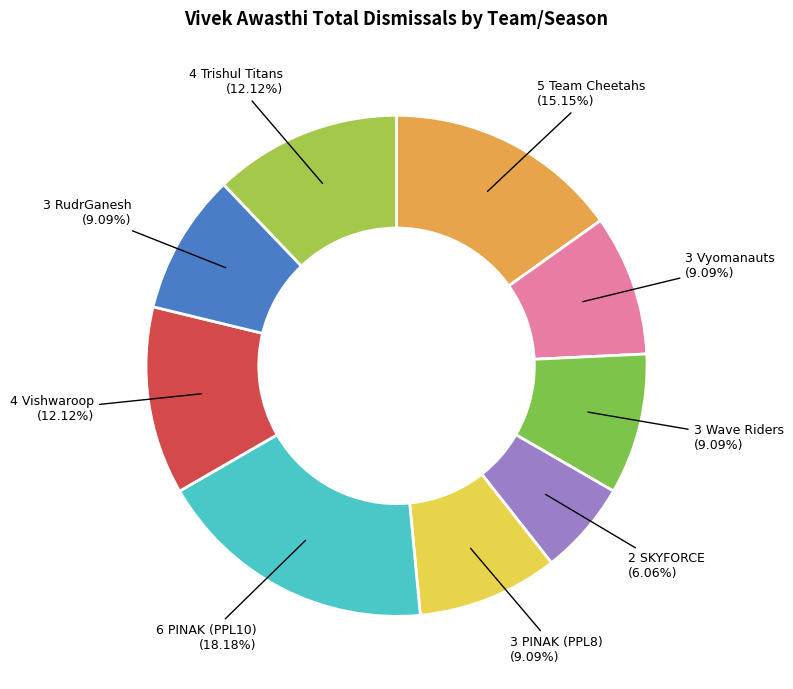

How many segments does this pie chart have?

9